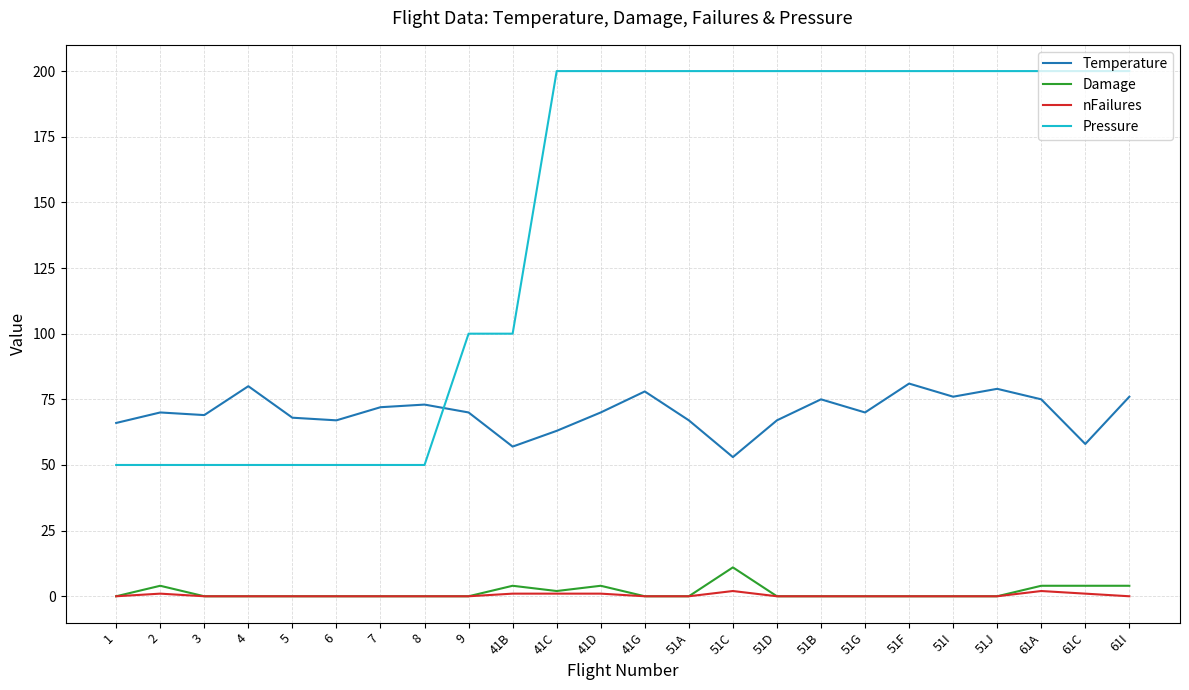

Is it true that Pressure equals 100 at 41B?

True